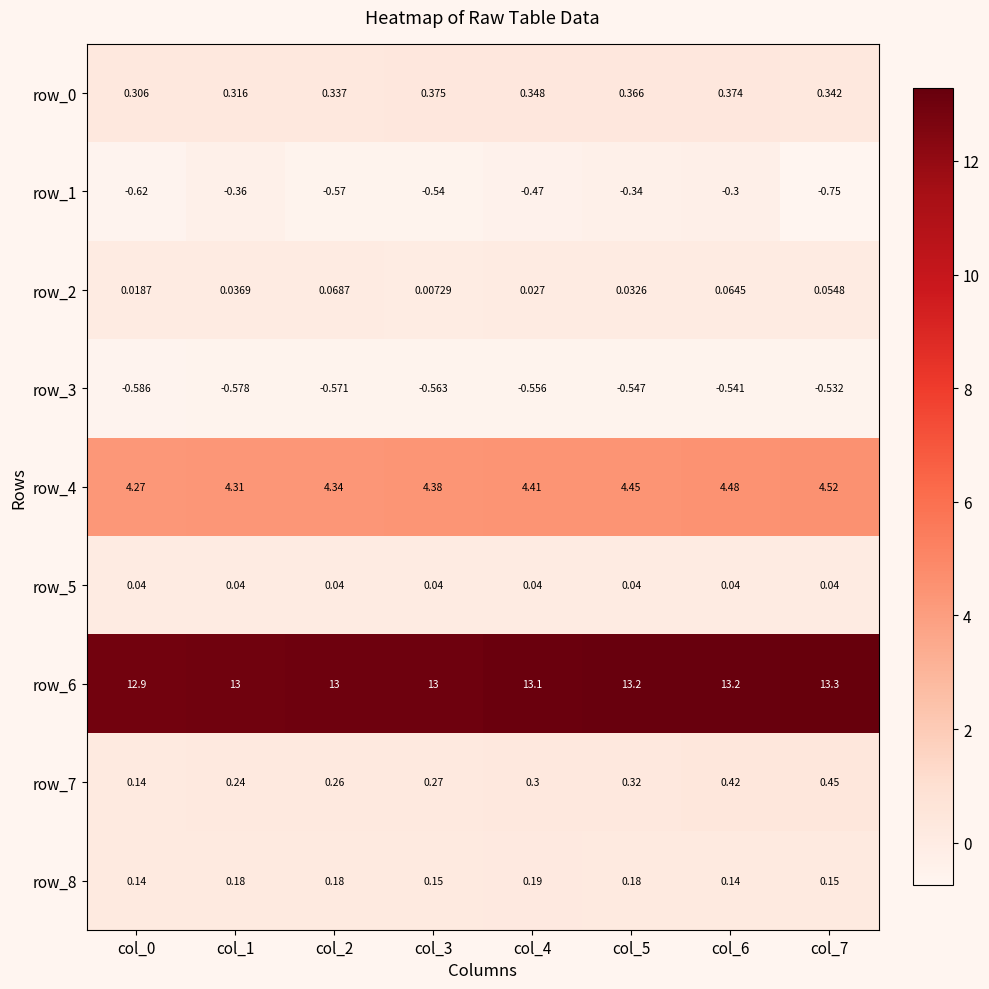

Is the value of row_5 at col_1 greater than the value of row_6 at col_4?

No